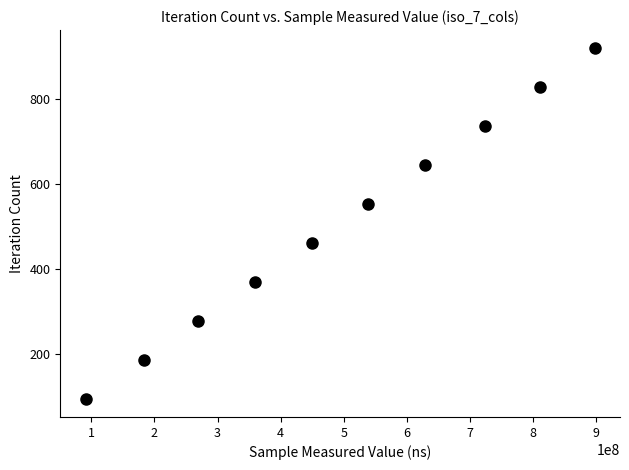

What is the average X value?

494959028